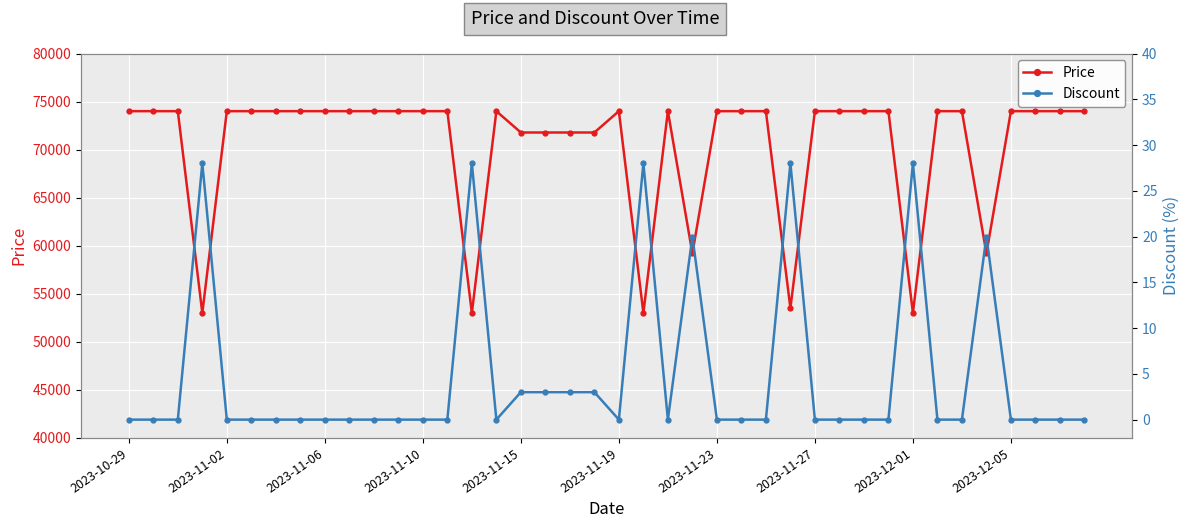

What is the sum of all Discount values?

192